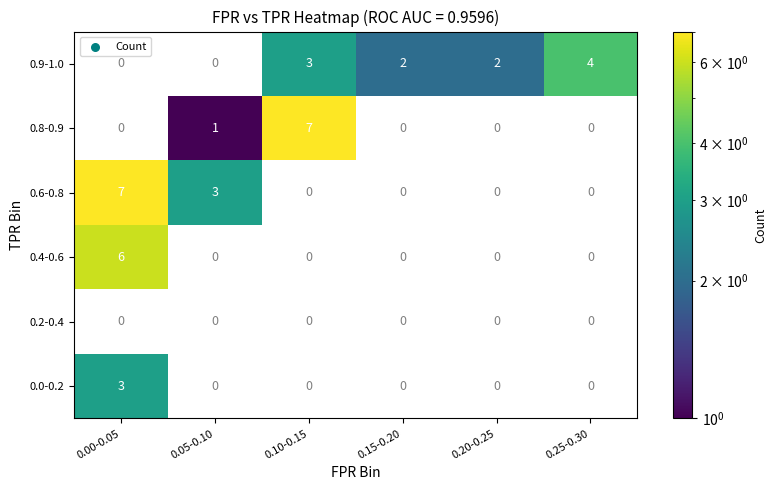

The 0.6-0.8 series shows 4 at 0.00-0.05. True or false?

False